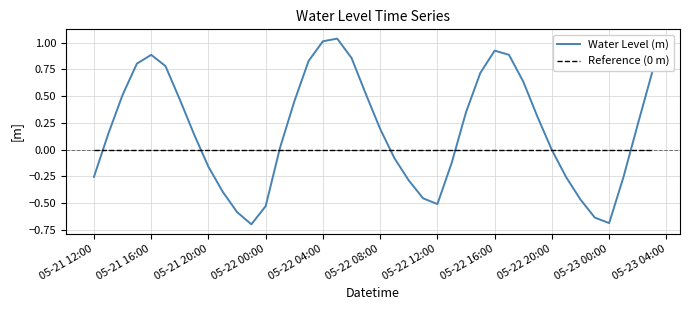

True or false: Reference (0 m) and Water Level (m) intersect in this chart.

True